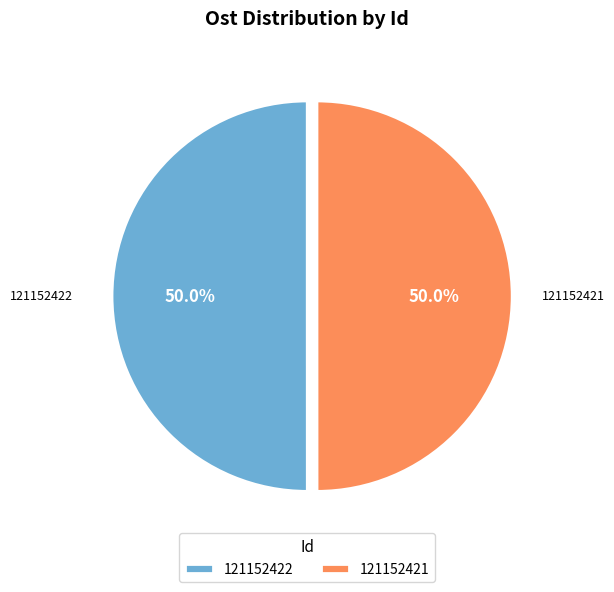

Approximately how many times larger is the value at 121152422 compared to 121152421?

1.0